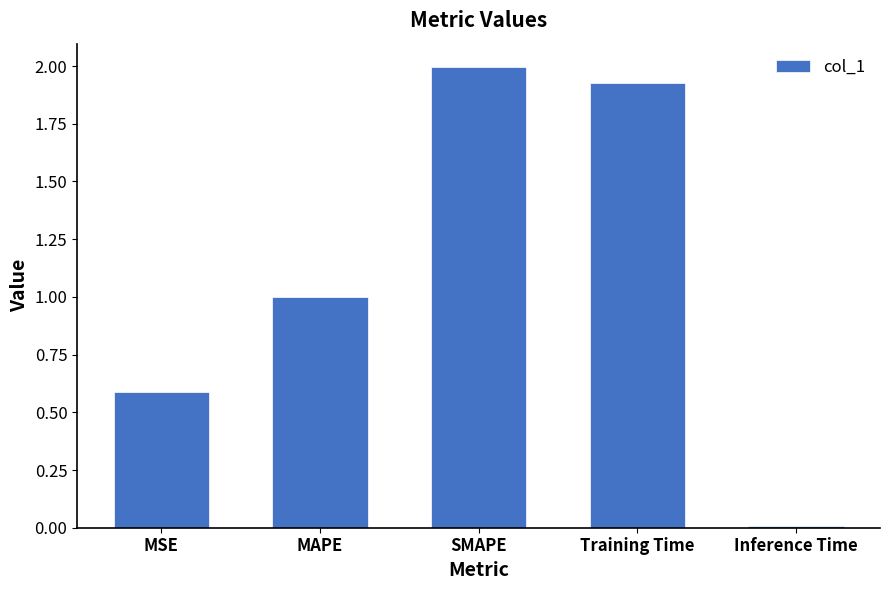

What is the change in value from MSE to Inference Time?

-0.6